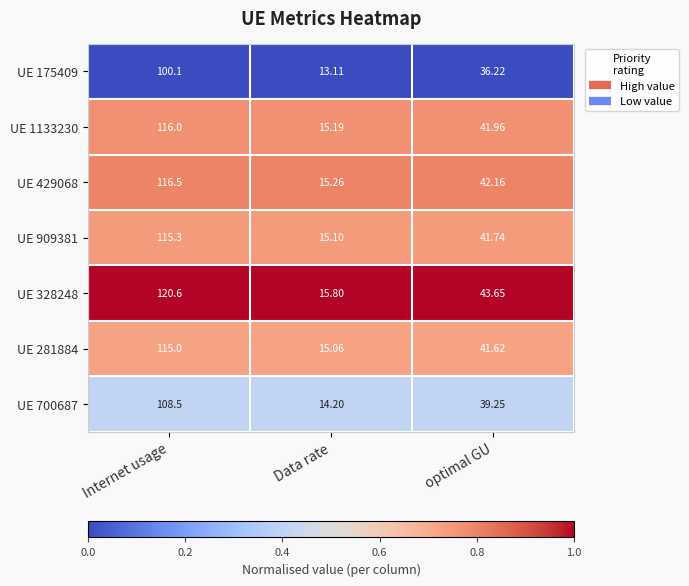

What is the greatest value displayed?

120.6